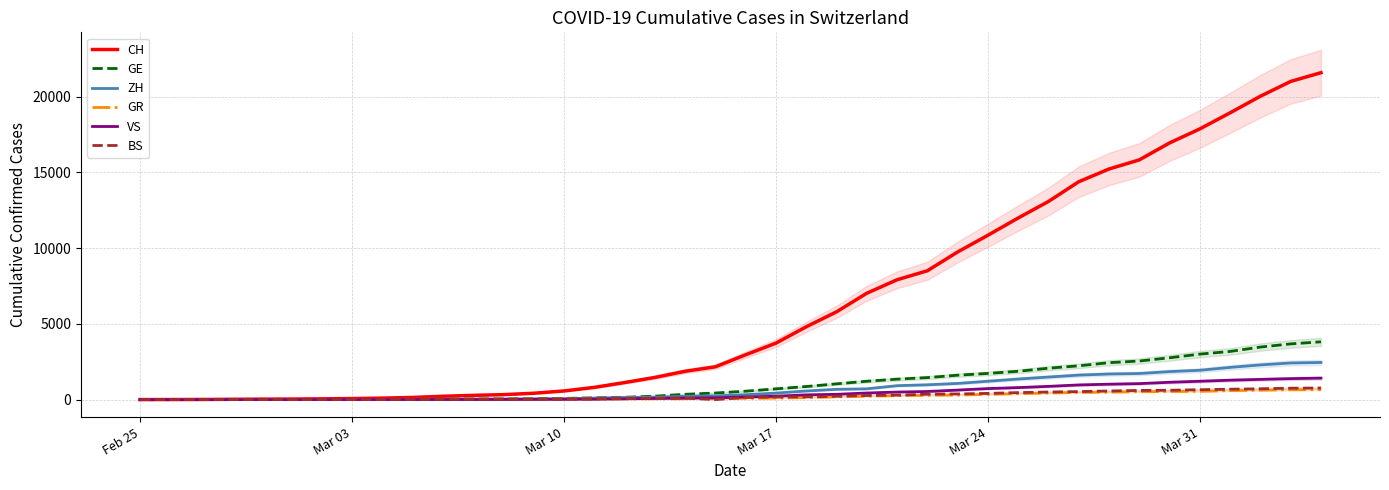

What is the sum of all VS values?

16819